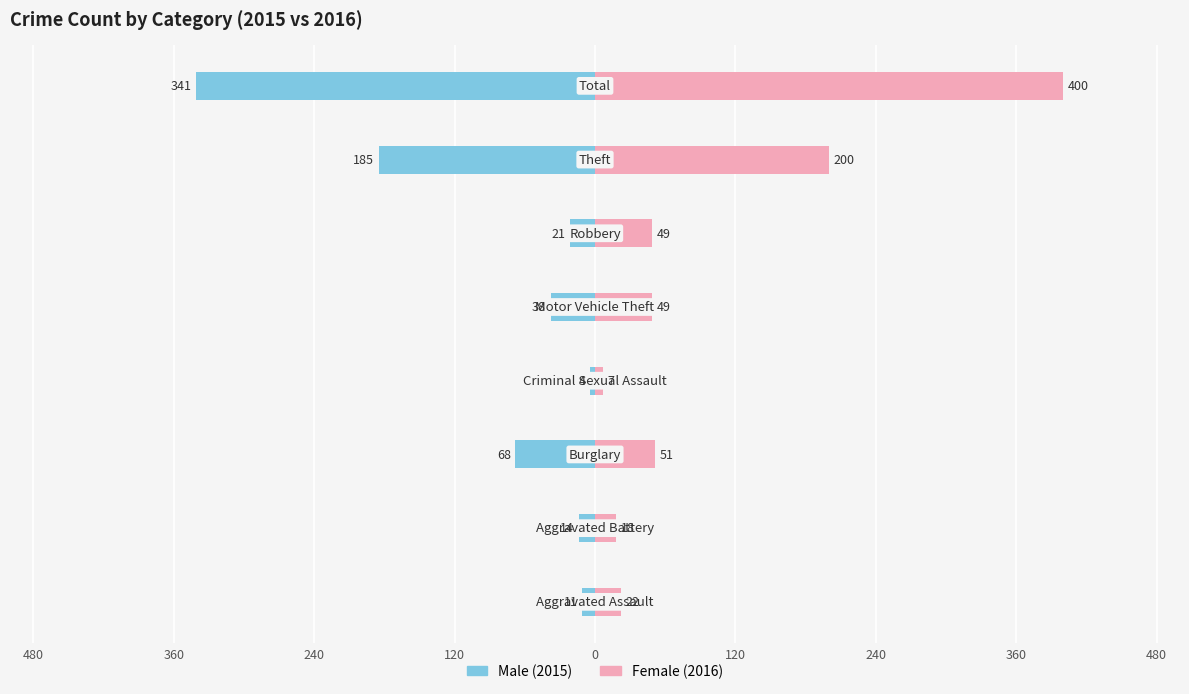

Rank the series at 240 from lowest to highest value.

Male, Female